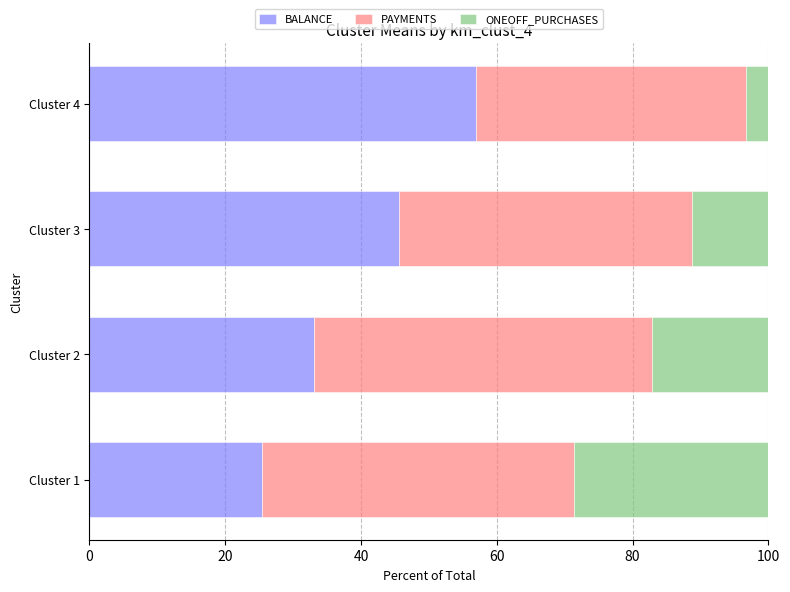

Is it true that BALANCE equals 37.2 at Cluster 4?

False